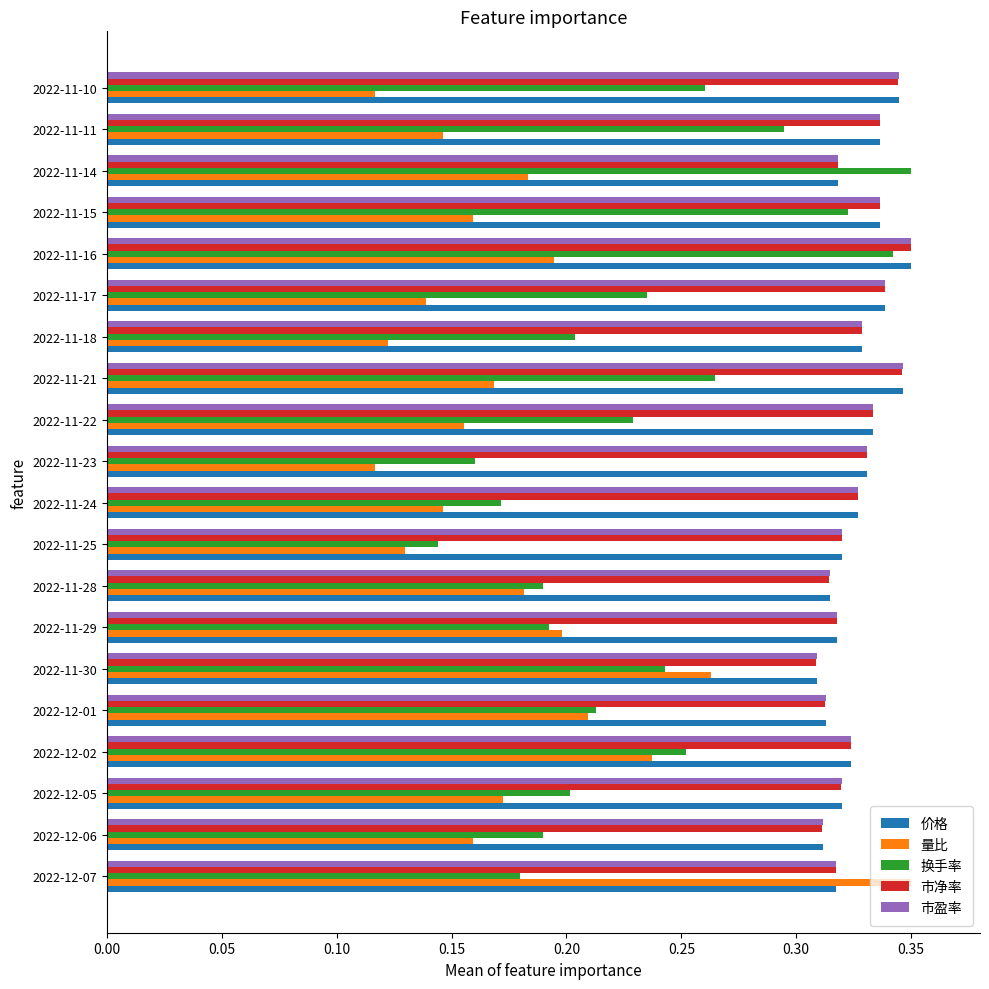

How many distinct data groups are displayed?

5